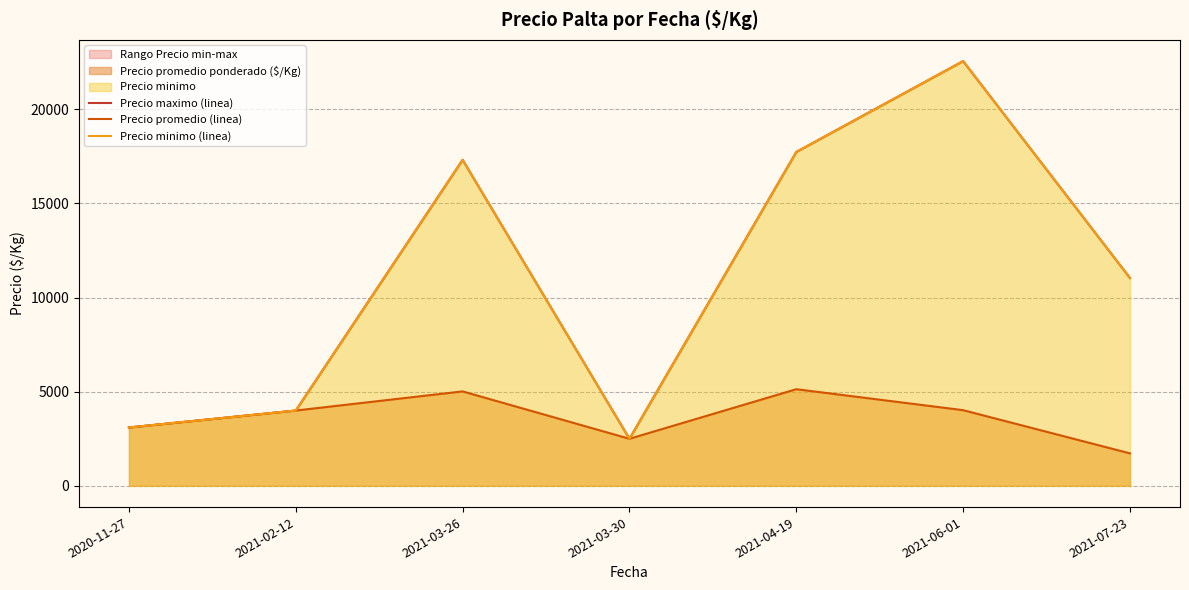

Which series has the widest spread of values?

Precio maximo (linea)